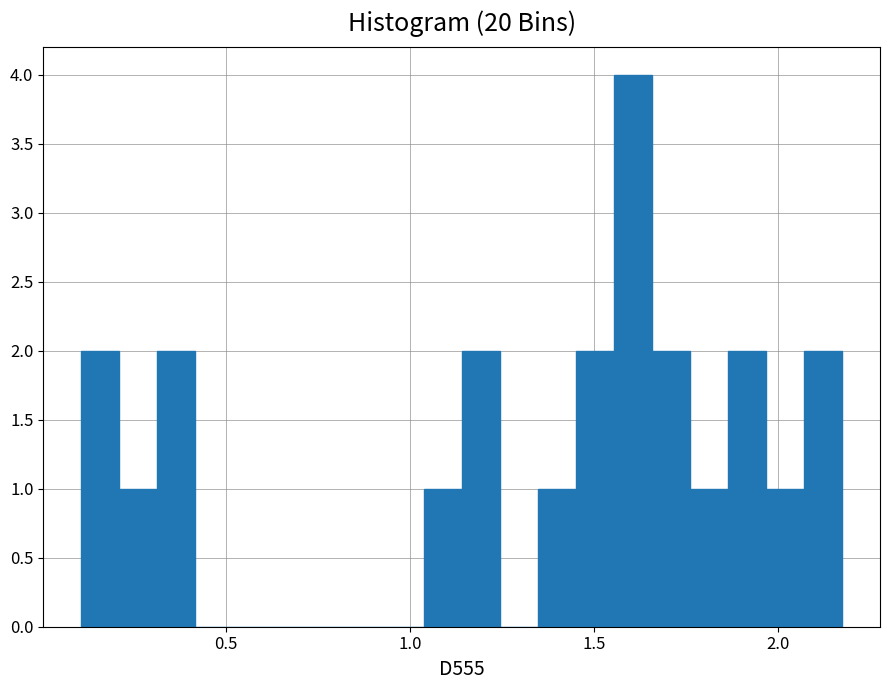

Read against the x-axis, roughly where is the centre of the tallest bar?

1.60